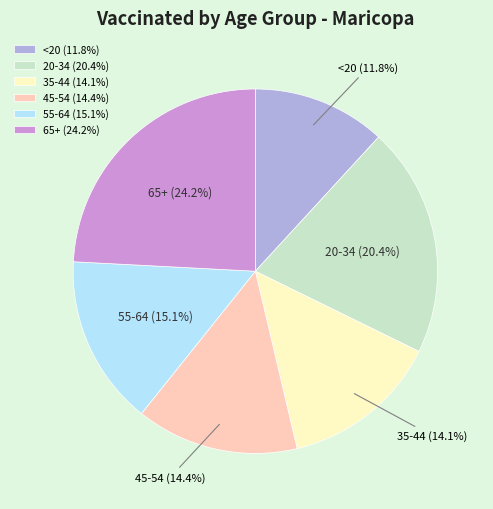

To the nearest percent, what portion does <20 represent?

12%